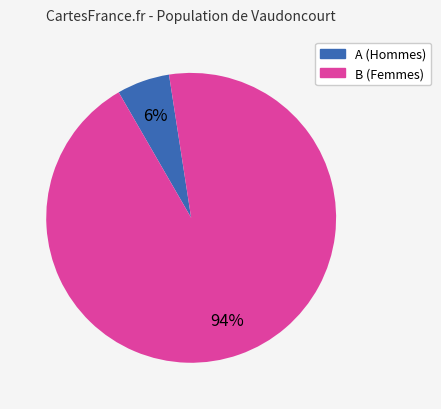

To the nearest percent, what is the difference between the largest and smallest slice percentages?

88%